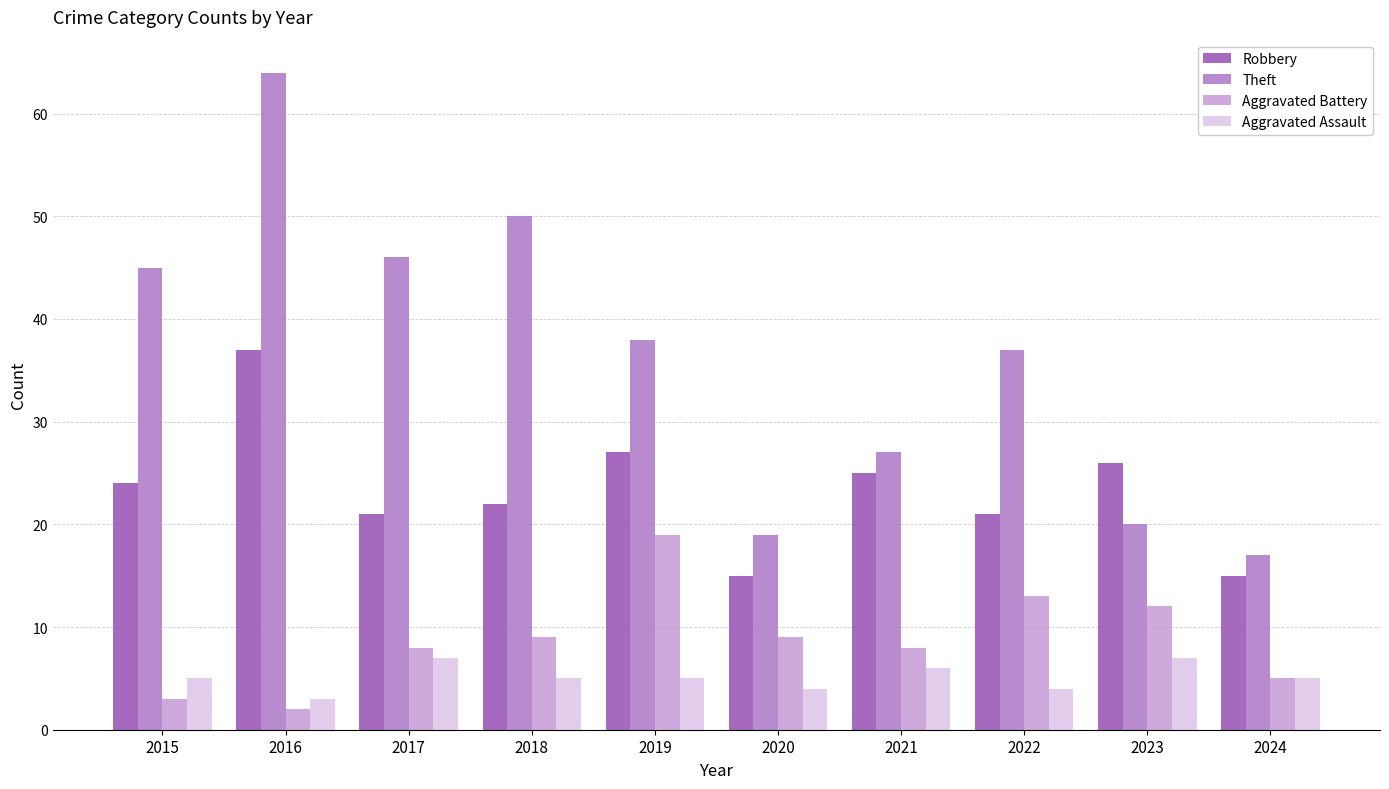

What is the spread (max minus min) of values at 2019?

33